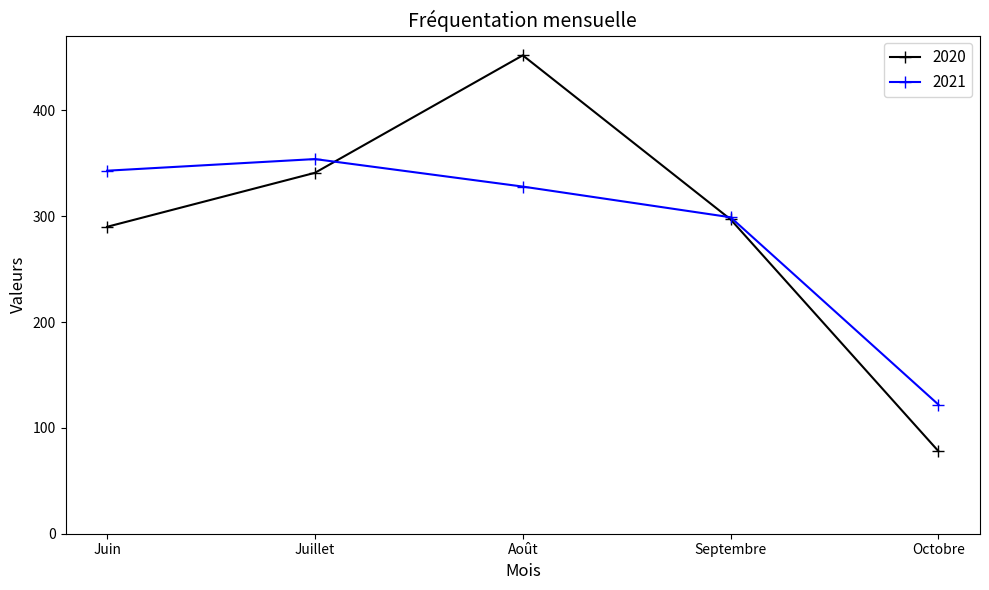

How many data points in 2020 are less than 297?

2